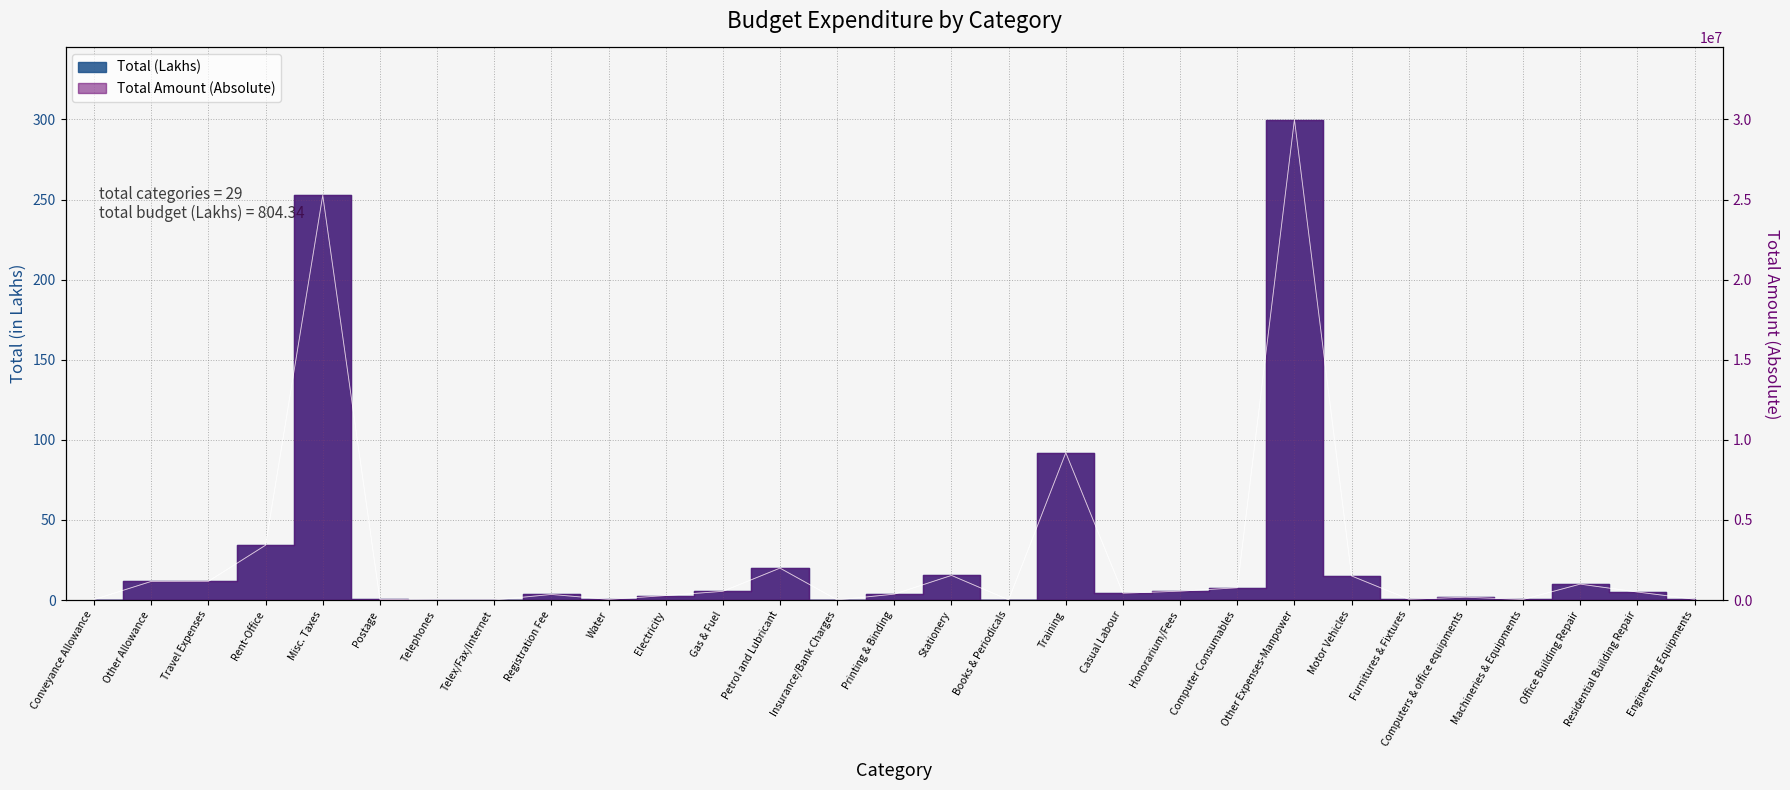

In Total (Lakhs), how many points are lower than both neighbors (excluding endpoints)?

7